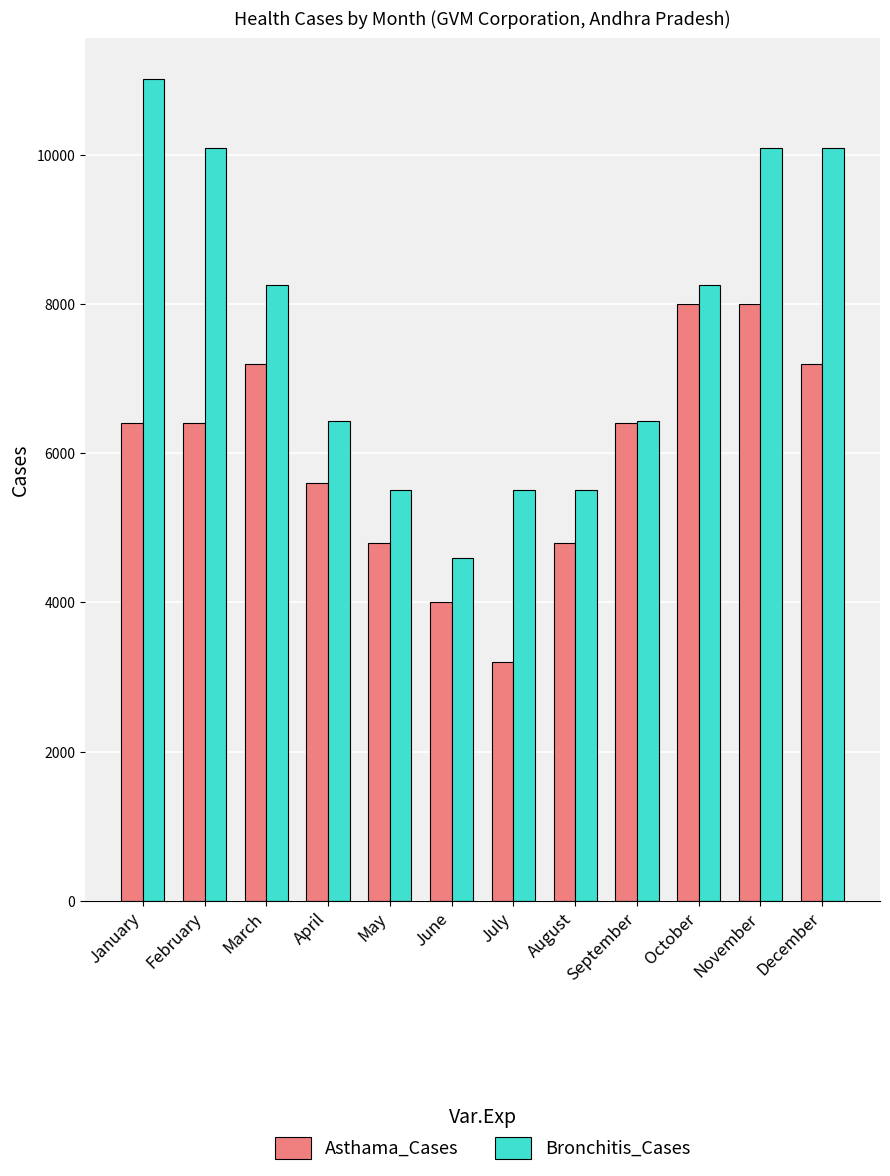

At how many categories does at least one series exceed 7000?

6